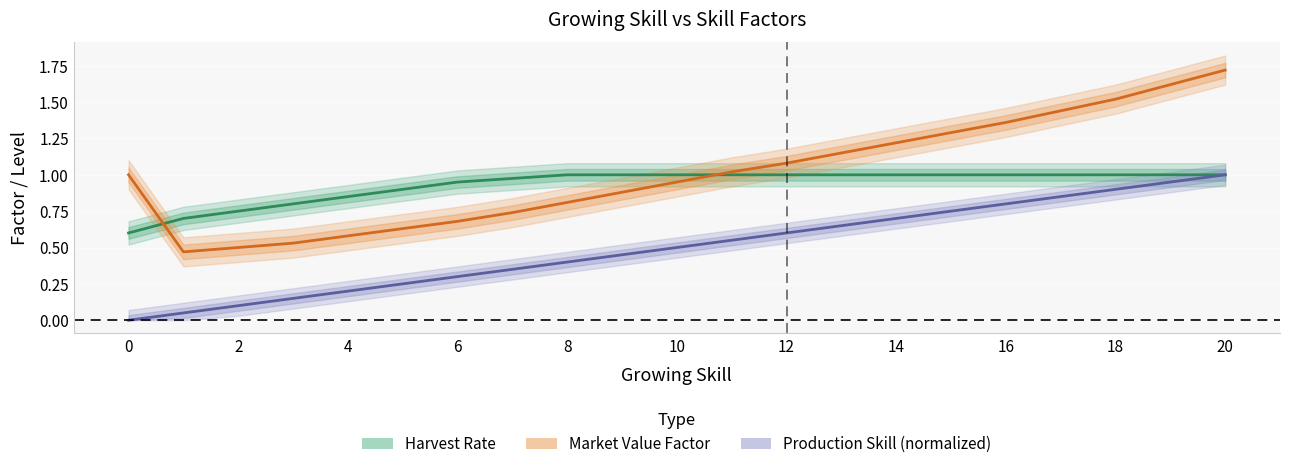

Between 4 and 14, which series saw the biggest shift?

Market Value Factor